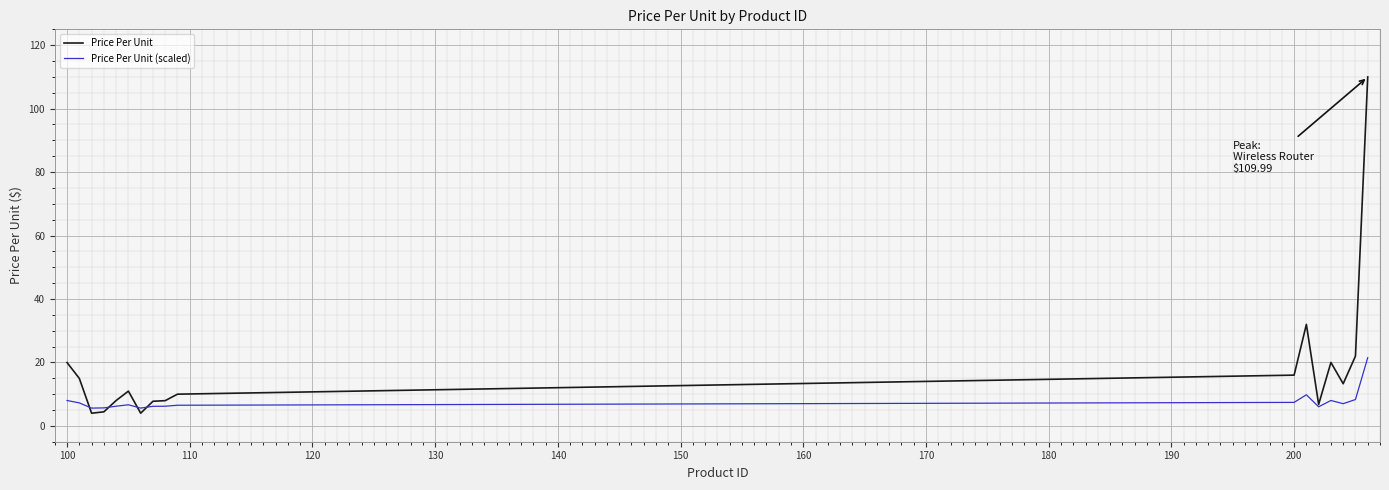

How many categories are shown in the chart?

17